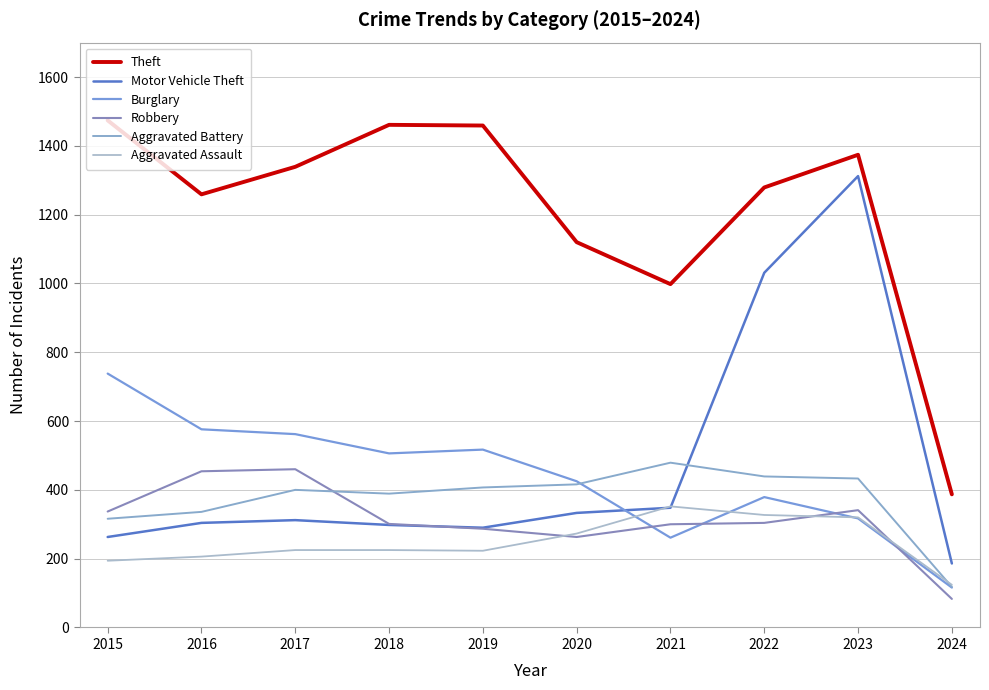

What is the smallest value displayed?

83